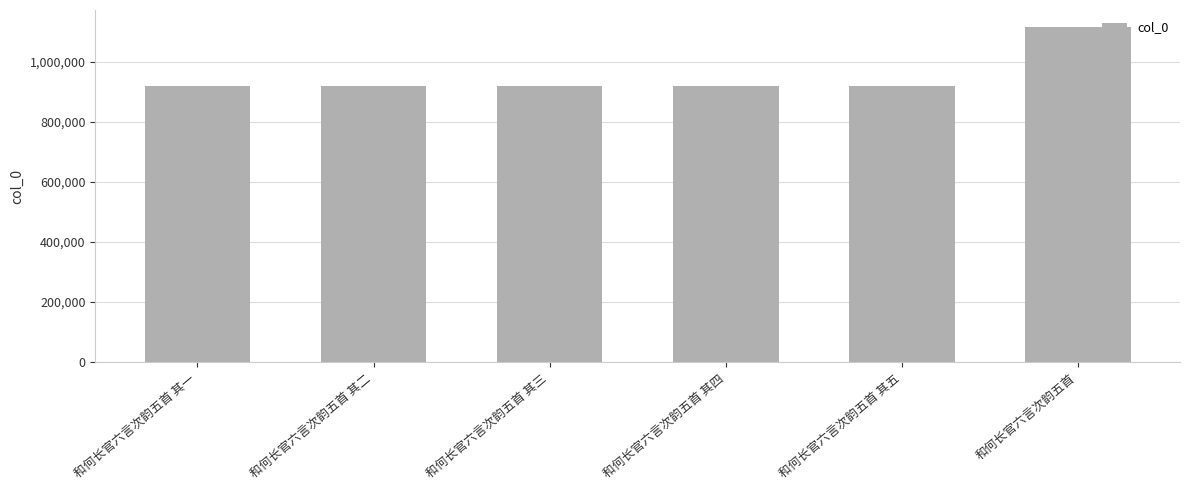

What is the ratio of the value at 和何长官六言次韵五首 其一 to the value at 和何长官六言次韵五首?

0.8